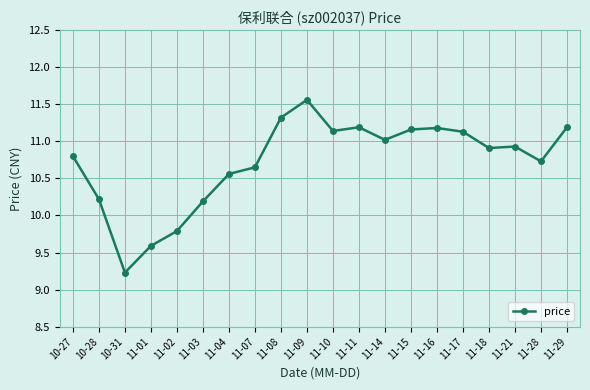

What is the difference between the maximum and minimum values?

2.3